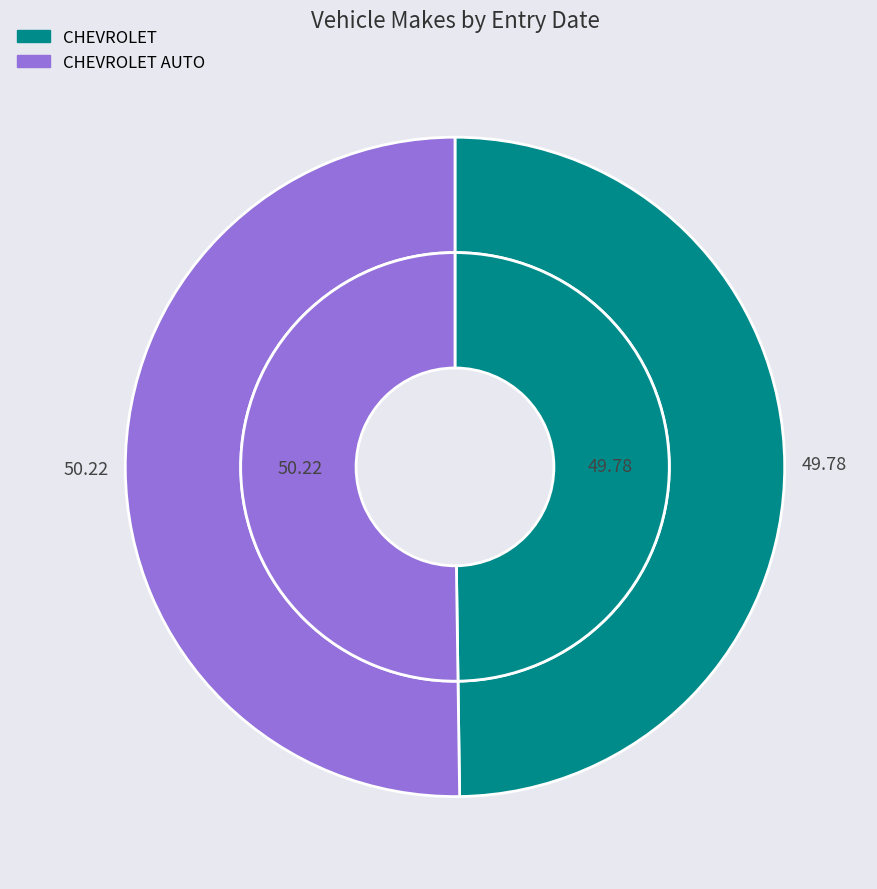

Which slice represents more than half of the pie?

CHEVROLET AUTO